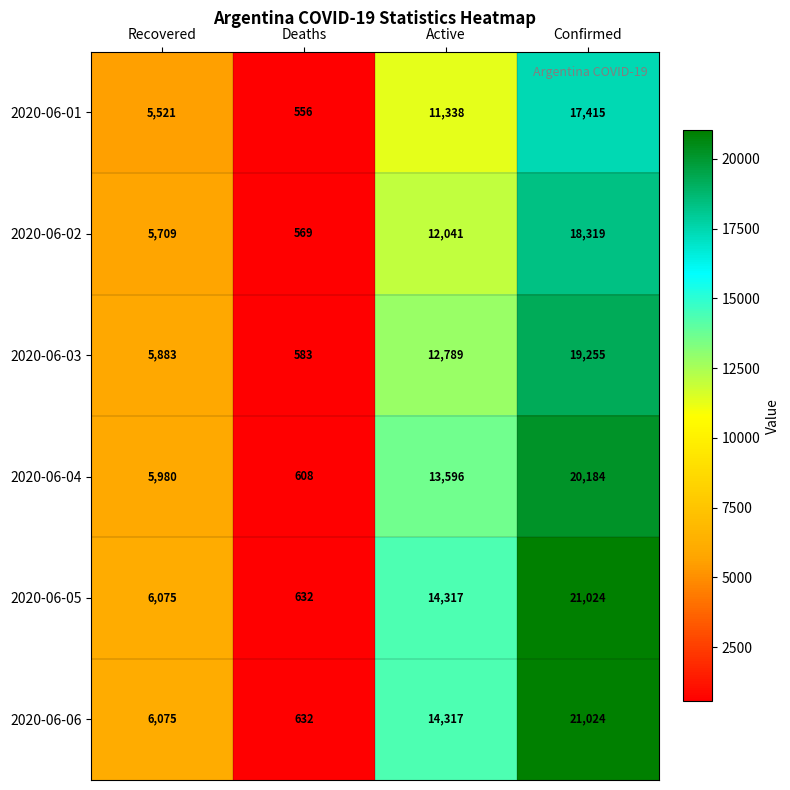

What is the sum of all 2020-06-03 values?

38510